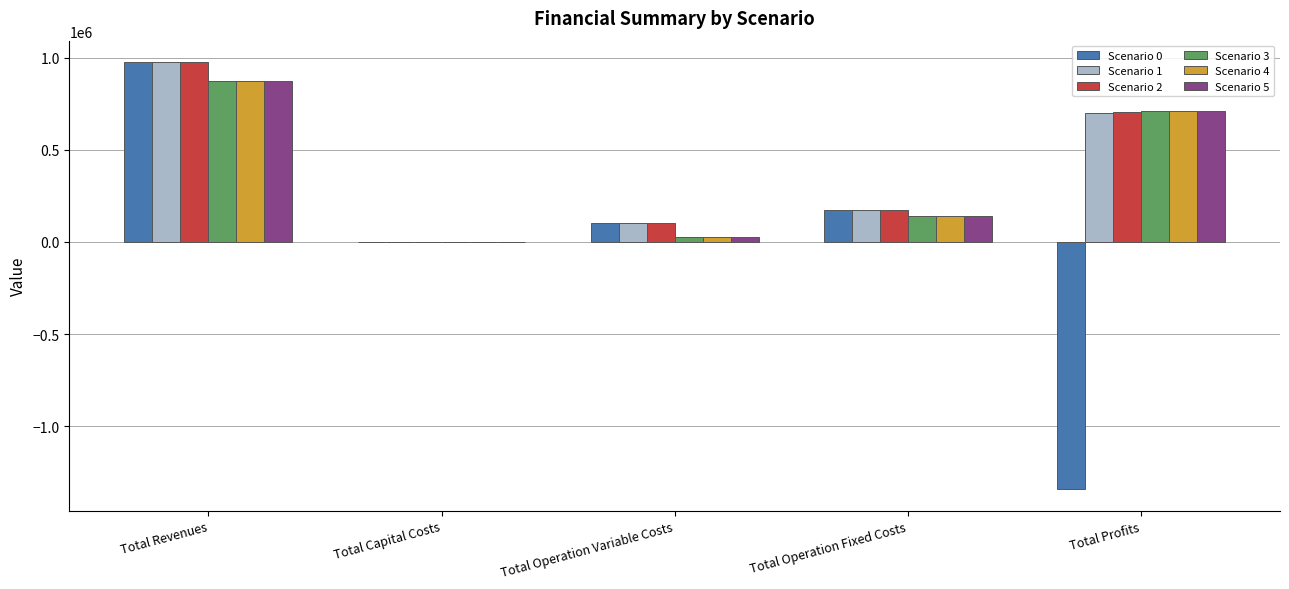

Where is Scenario 0 nearest to the value -183460?

Total Capital Costs